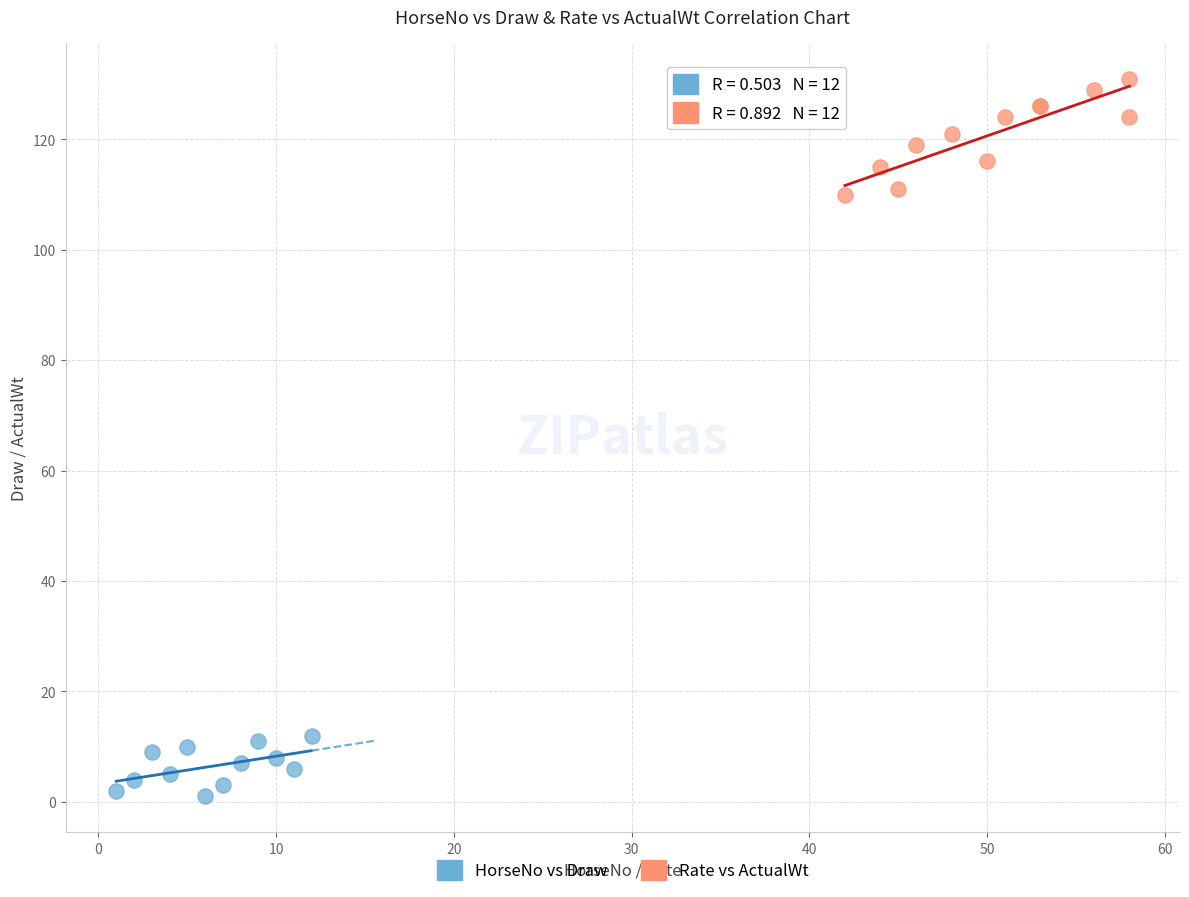

Which series has the widest spread of Y values?

Rate vs ActualWt